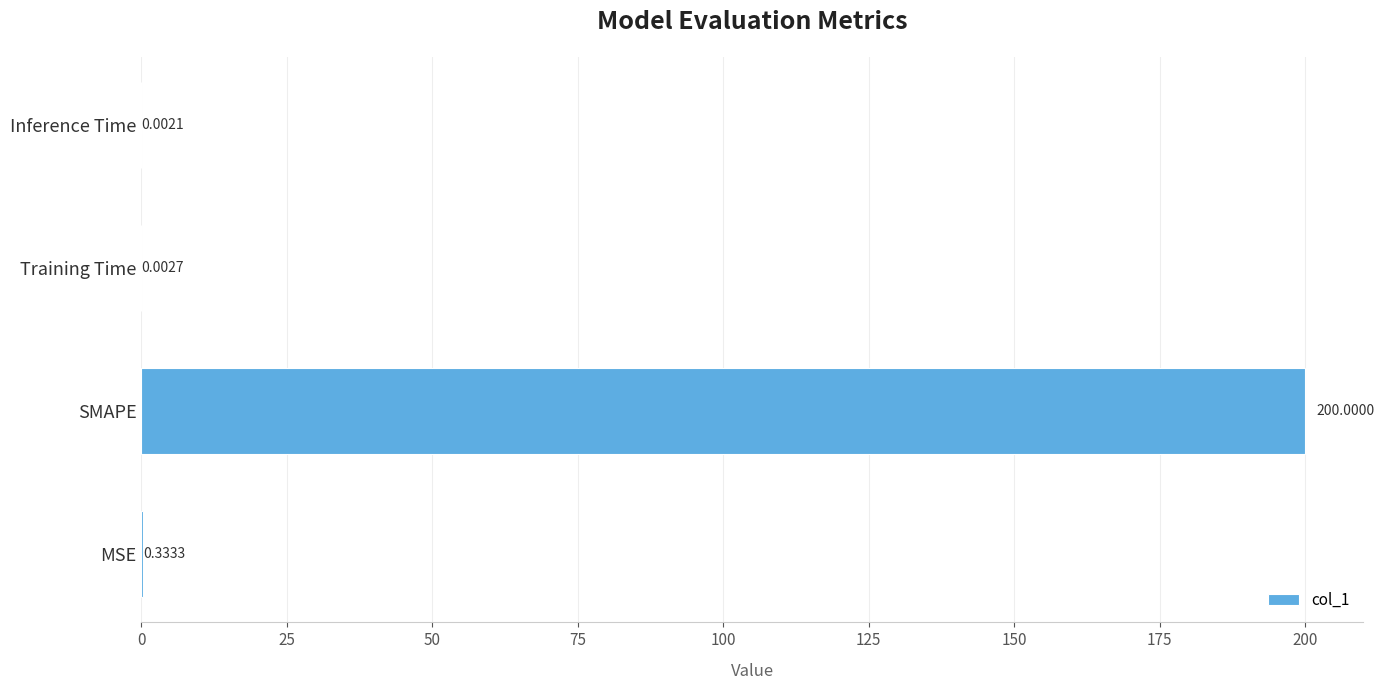

At which category does the chart reach its peak across all series?

SMAPE